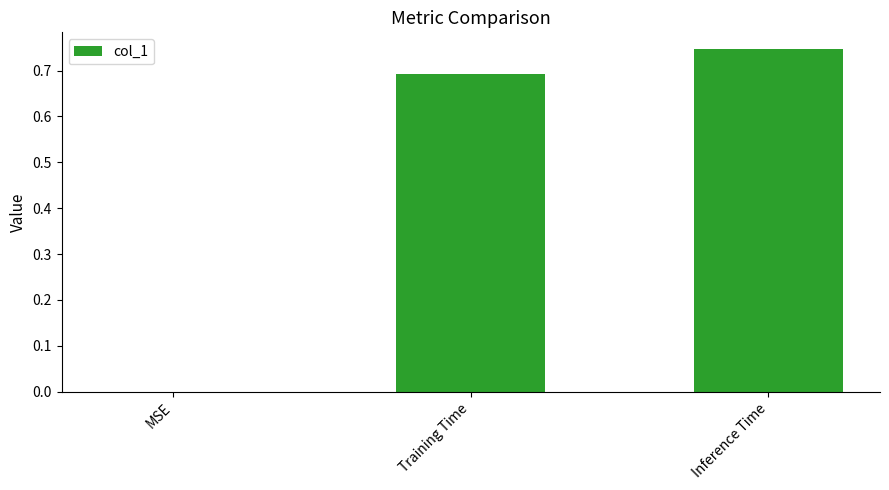

At which label is the value closest to 0?

MSE